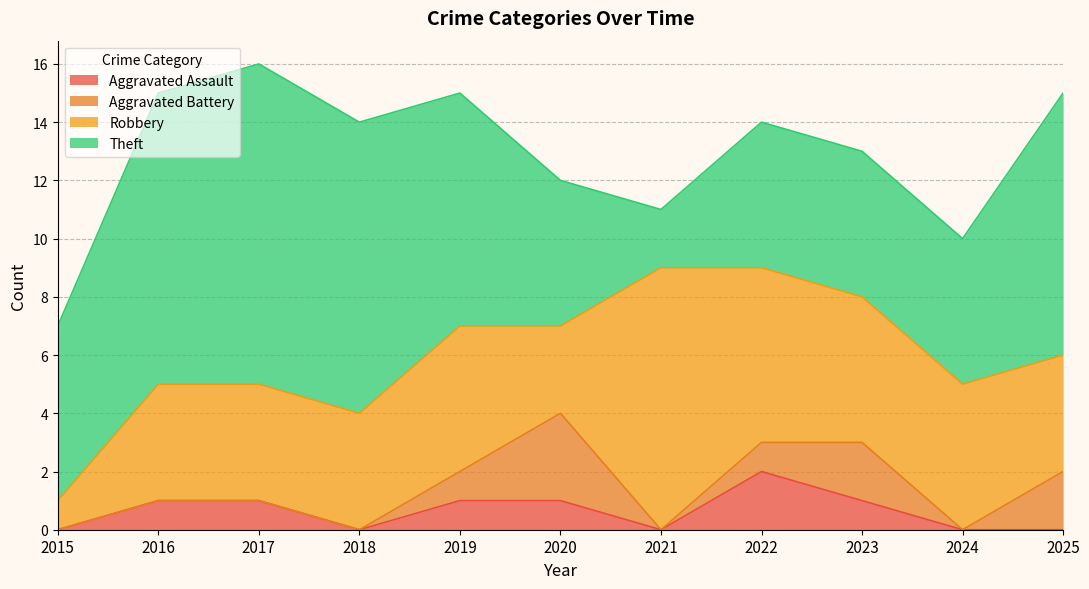

What is the total value across all series at 2022?

14